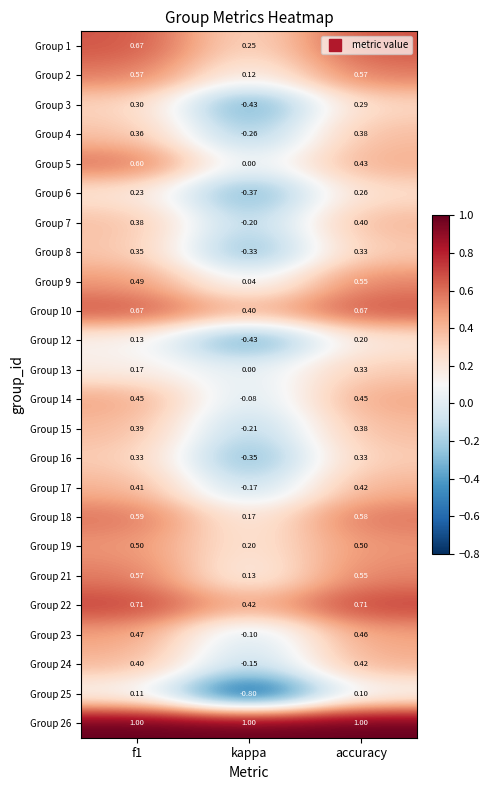

Which category has the highest value in the Group 4 series?

accuracy